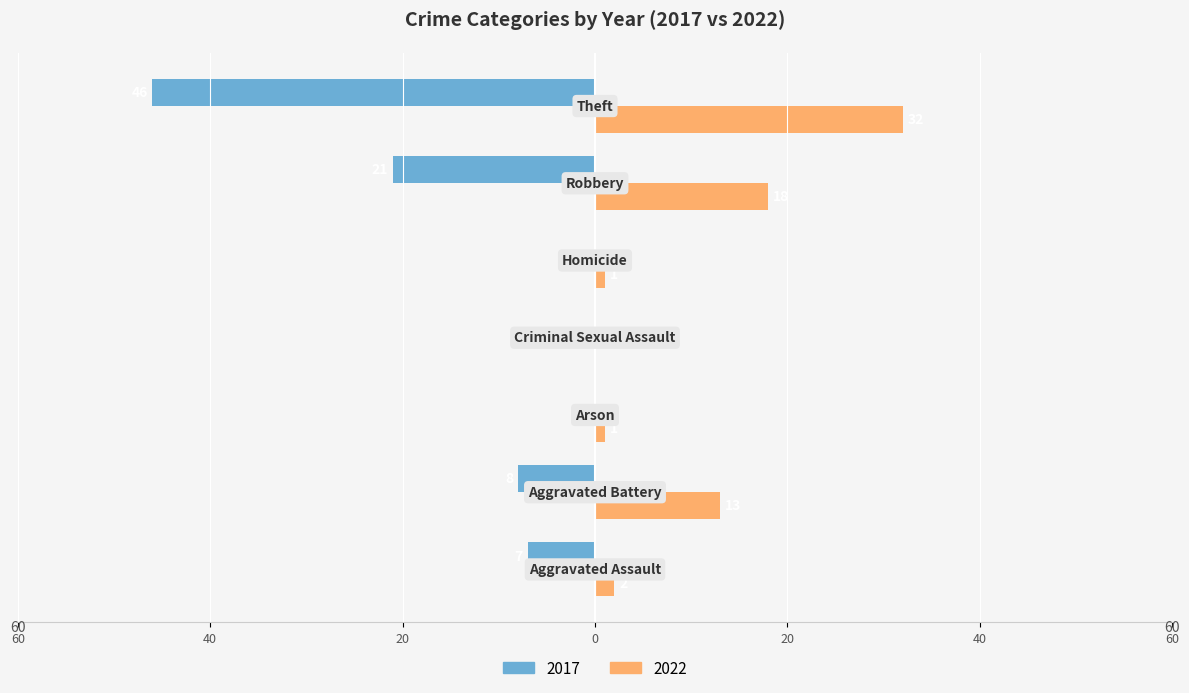

Reading left to right, transcribe all the data shown in this chart.

2017: Aggravated Assault=-7	Aggravated Battery=-8	Arson=0	Criminal Sexual Assault=0	Homicide=0	Robbery=-21	Theft=-46
2022: Aggravated Assault=2	Aggravated Battery=13	Arson=1	Criminal Sexual Assault=0	Homicide=1	Robbery=18	Theft=32